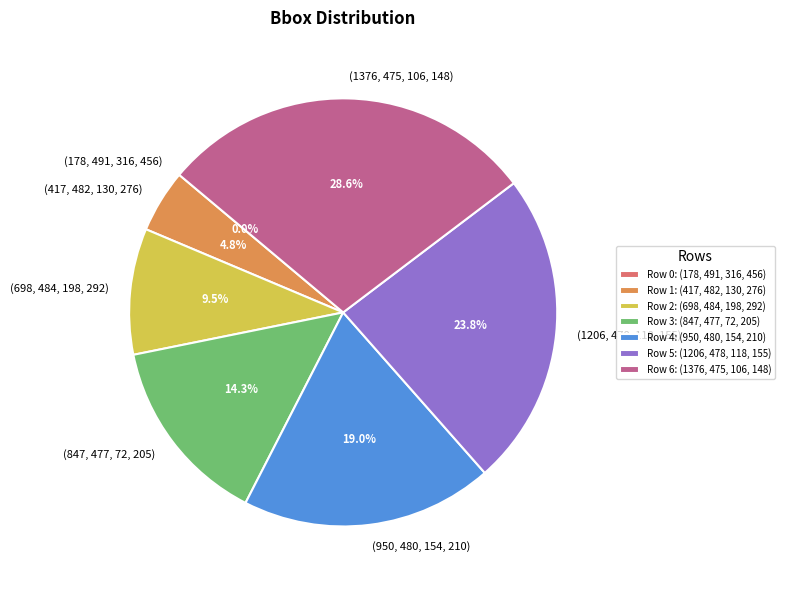

What is the smallest slice in the pie chart?

(178, 491, 316, 456)